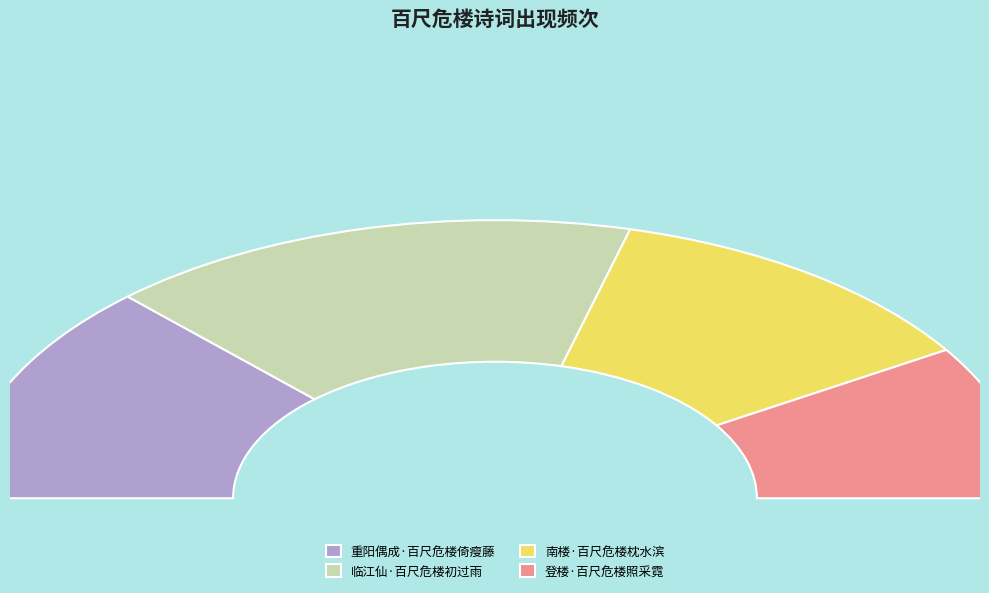

To the nearest percent, what is the difference between the 南楼·百尺危楼枕水滨 and 重阳偶成·百尺危楼倚瘦藤 slice percentages?

2%